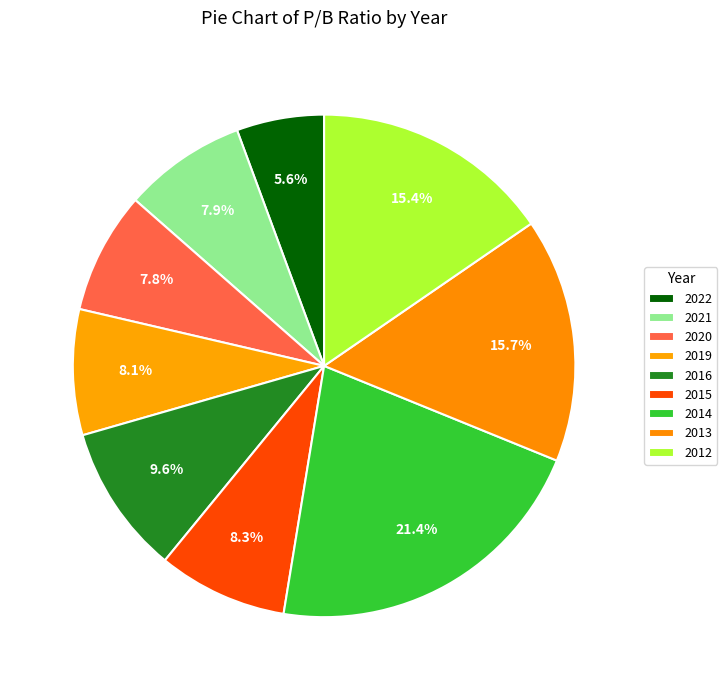

To the nearest percent, what percentage of the pie is 2020?

8%